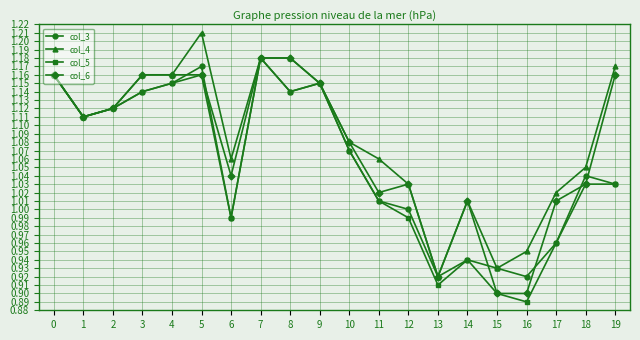

Which series has the largest total across all categories?

col_4